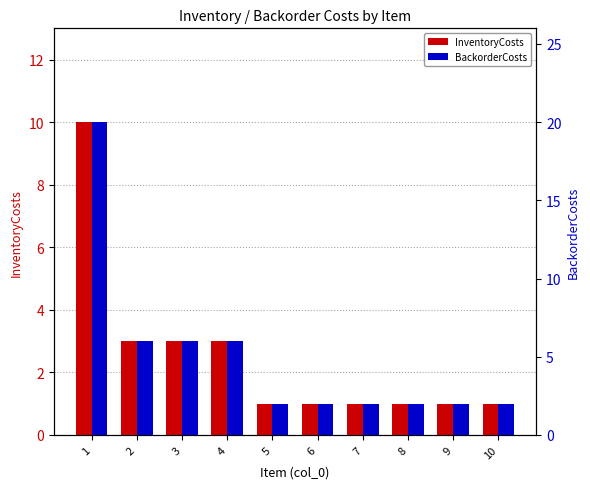

Where is BackorderCosts nearest to the value 11?

2